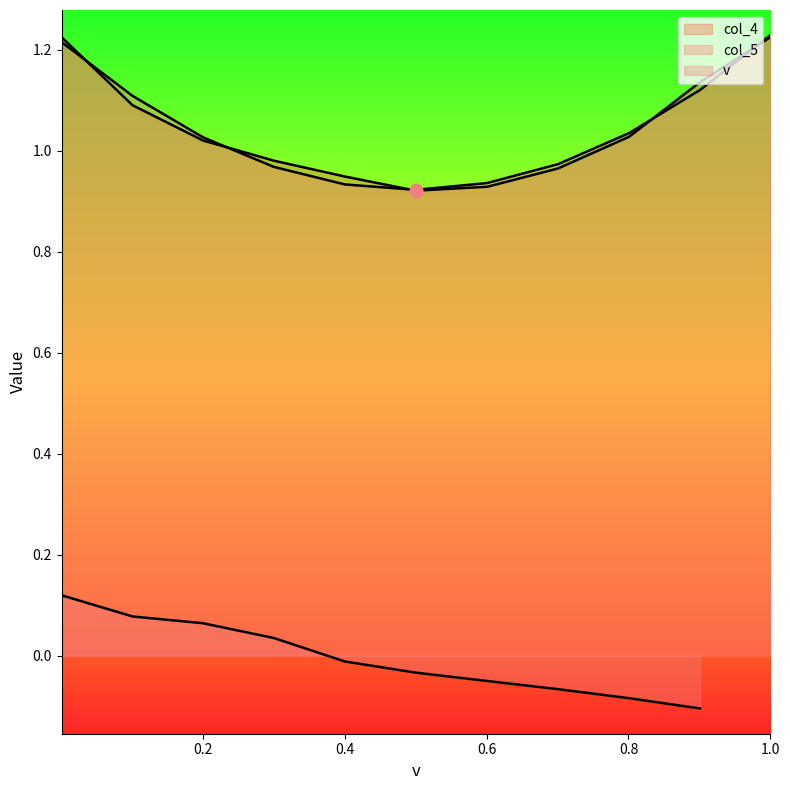

Between 6 and 5, which is larger?

6